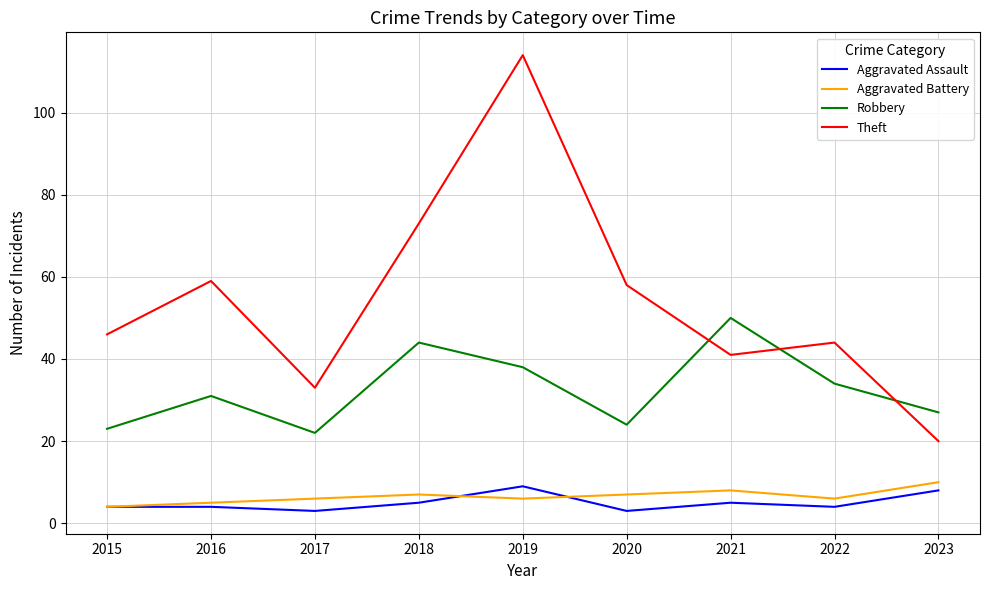

True or false: Theft and Aggravated Battery intersect in this chart.

False